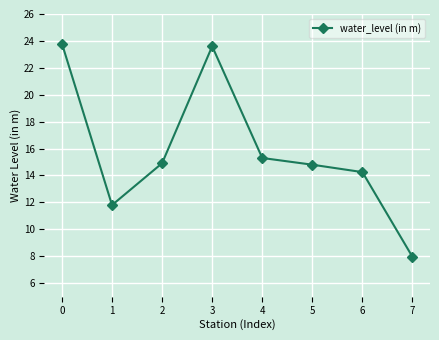

How many series are shown in this chart?

1